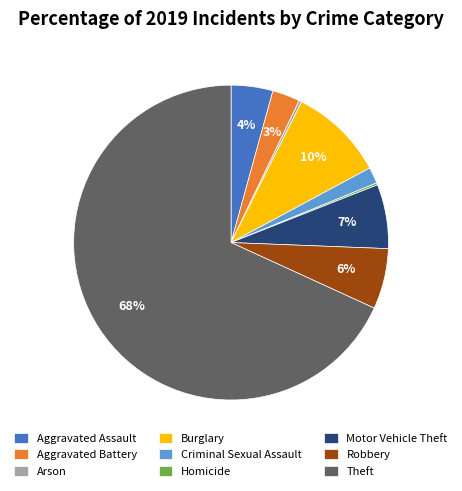

What is the largest slice in the pie chart?

Theft